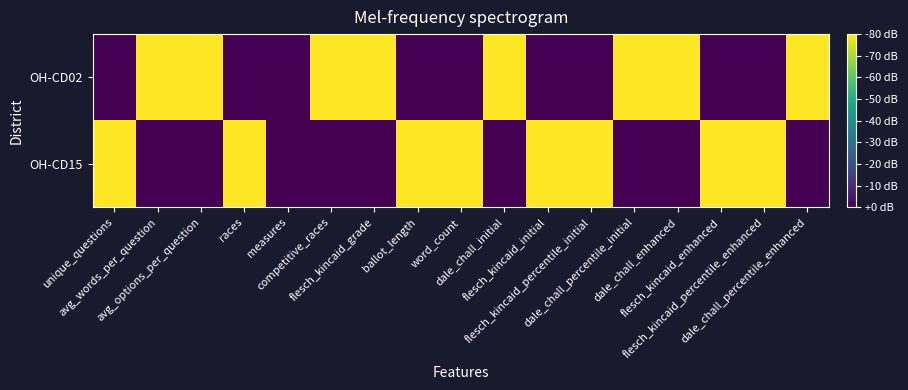

Reading left to right, what are all the values shown in this chart?

OH-CD02: unique_questions=0	avg_words_per_question=1	avg_options_per_question=1	races=0	measures=0	competitive_races=1	flesch_kincaid_grade=1	ballot_length=0	word_count=0	dale_chall_initial=1	flesch_kincaid_initial=0	flesch_kincaid_percentile_initial=0	dale_chall_percentile_initial=1	dale_chall_enhanced=1	flesch_kincaid_enhanced=0	flesch_kincaid_percentile_enhanced=0	dale_chall_percentile_enhanced=1
OH-CD15: unique_questions=1	avg_words_per_question=0	avg_options_per_question=0	races=1	measures=0	competitive_races=0	flesch_kincaid_grade=0	ballot_length=1	word_count=1	dale_chall_initial=0	flesch_kincaid_initial=1	flesch_kincaid_percentile_initial=1	dale_chall_percentile_initial=0	dale_chall_enhanced=0	flesch_kincaid_enhanced=1	flesch_kincaid_percentile_enhanced=1	dale_chall_percentile_enhanced=0